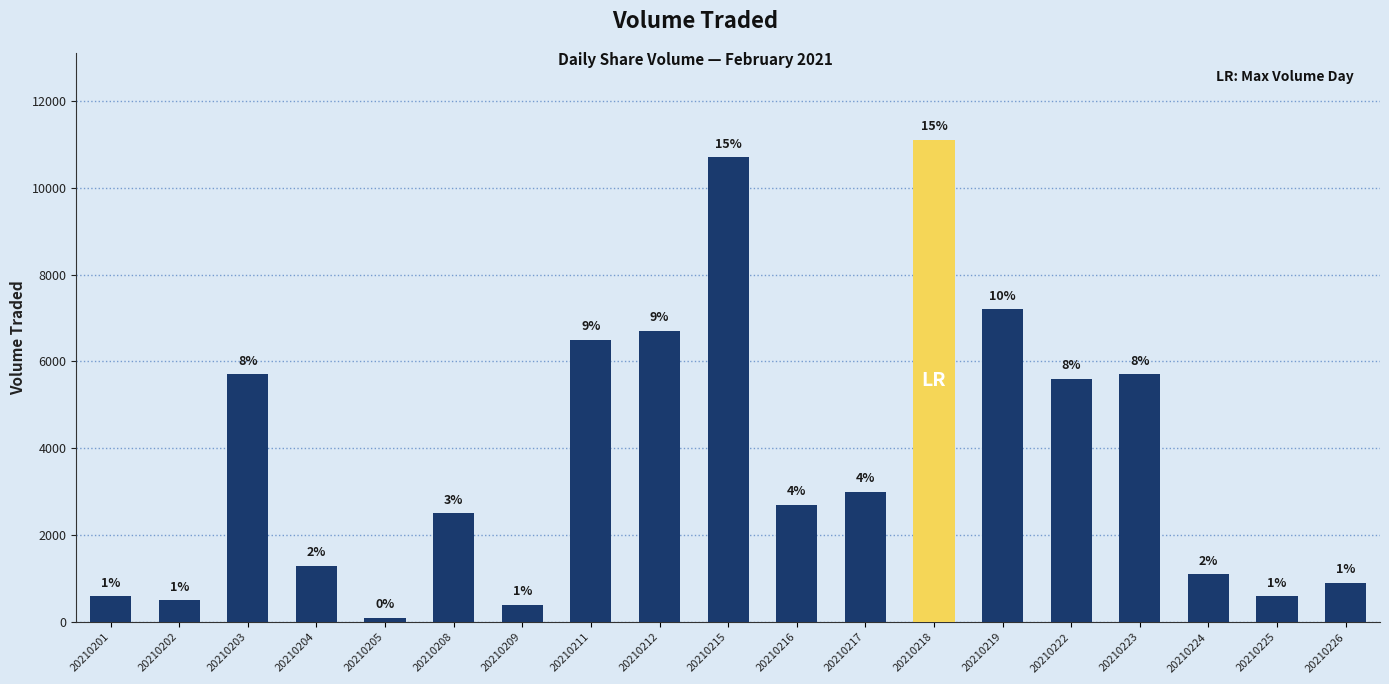

What is the greatest value displayed?

11100